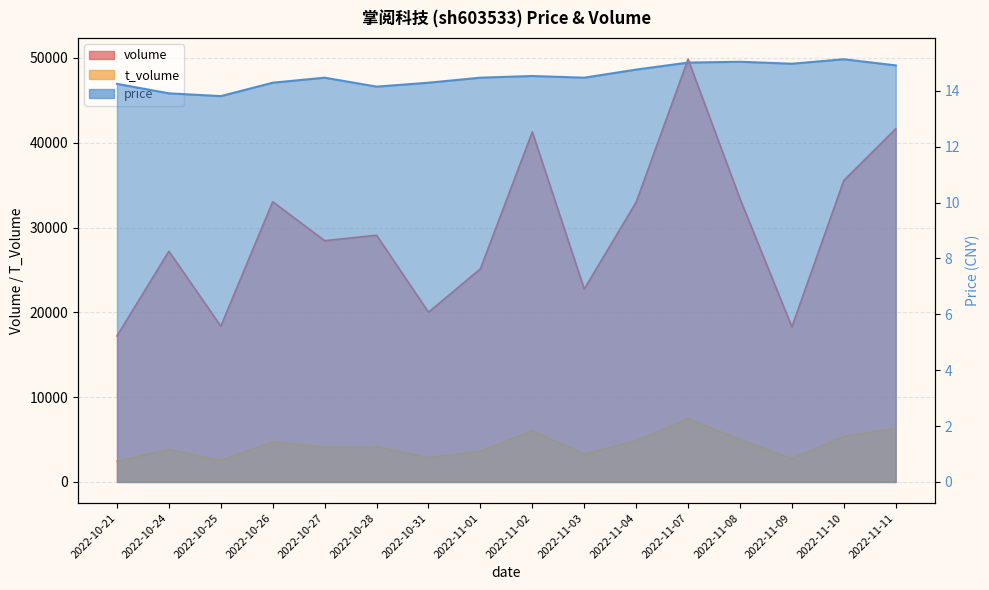

True or false: price and volume intersect in this chart.

False